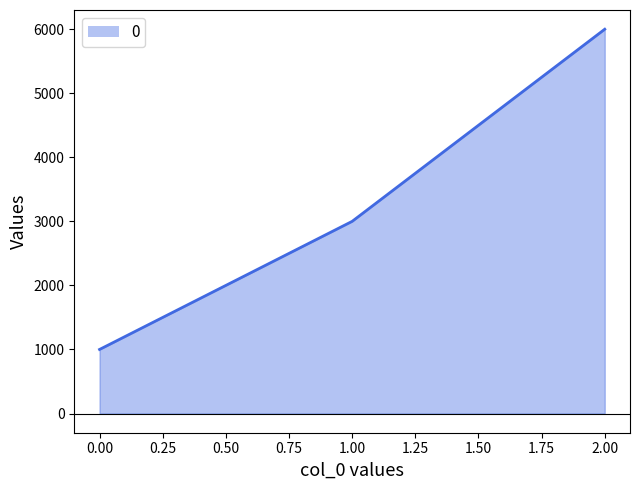

Reading left to right, transcribe all the data shown in this chart.

0.00=1000	1.00=3000	2.00=6000